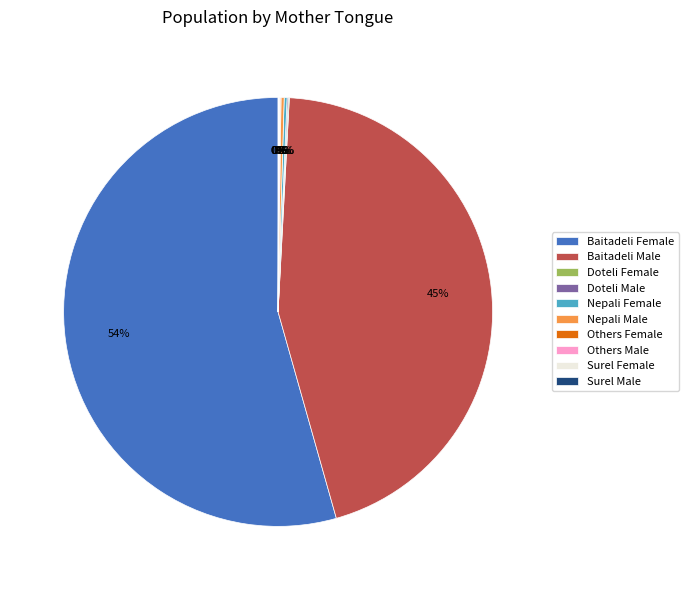

What is the majority slice?

Baitadeli Female